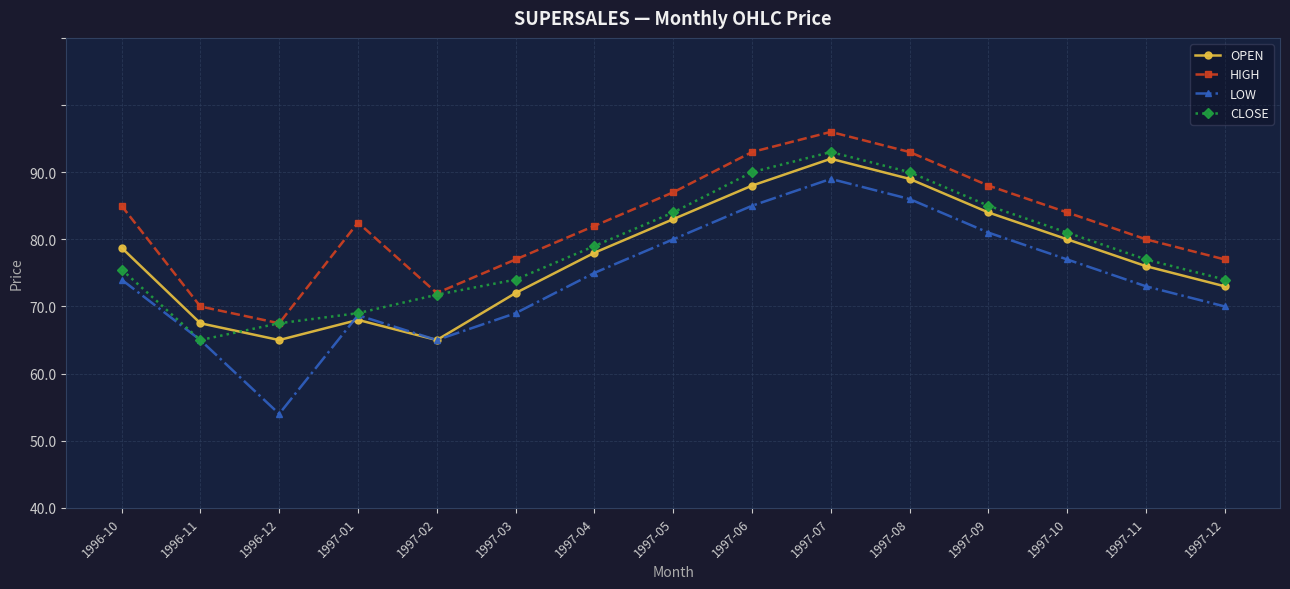

How many series are shown in this chart?

4